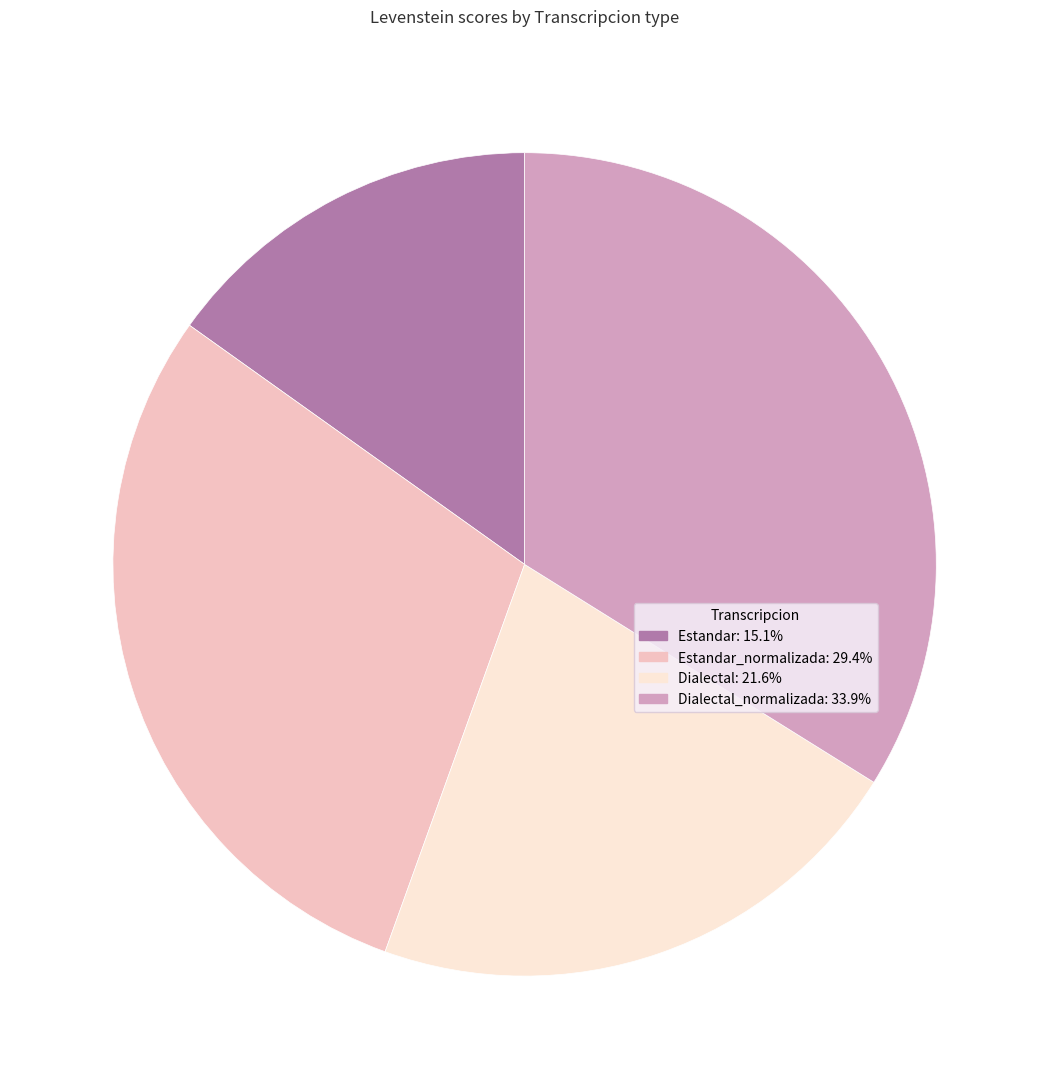

Is there a majority slice in this chart?

No